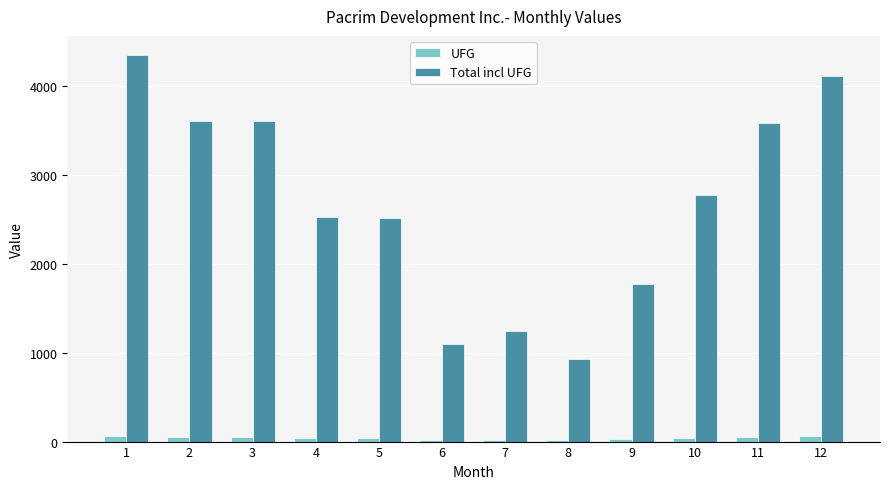

What is the difference between the highest and lowest values at 8?

920